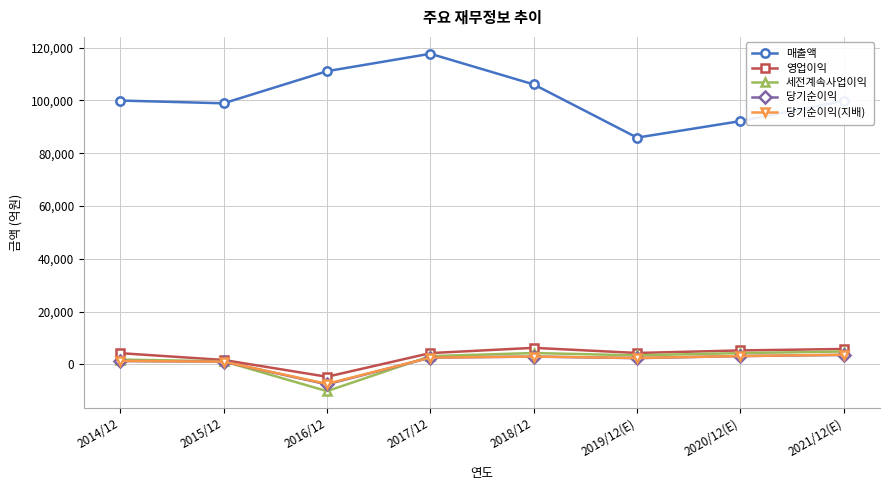

Which series changed the most between 2016/12 and 2020/12(E)?

매출액